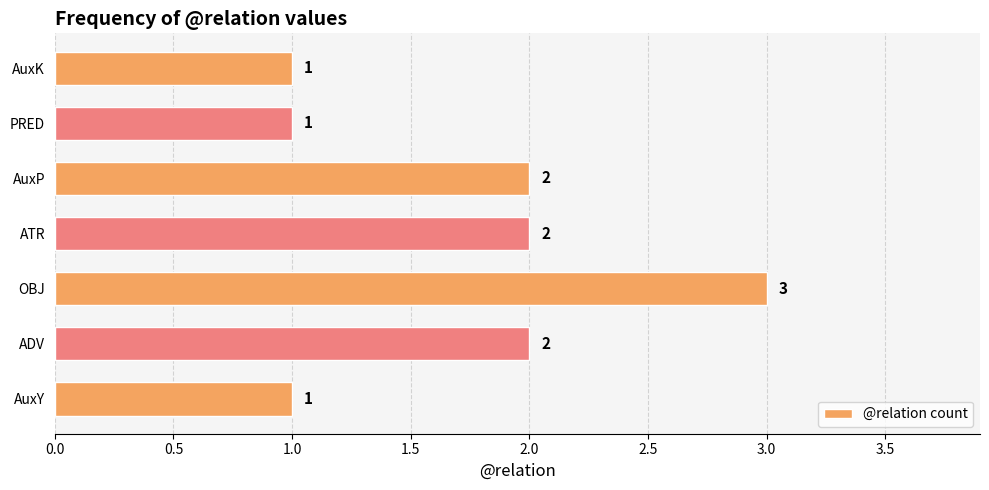

Does the chart contain any negative values?

No